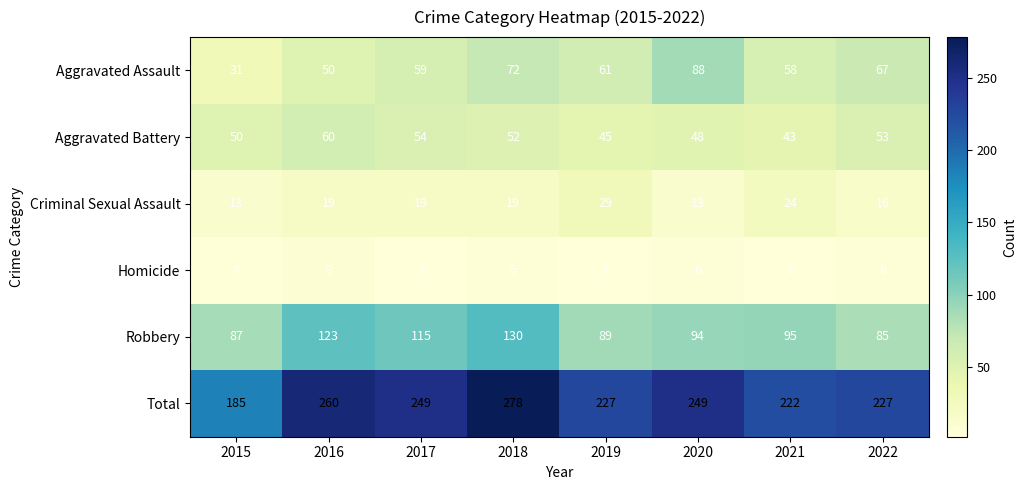

At which category does the chart reach its peak across all series?

2018